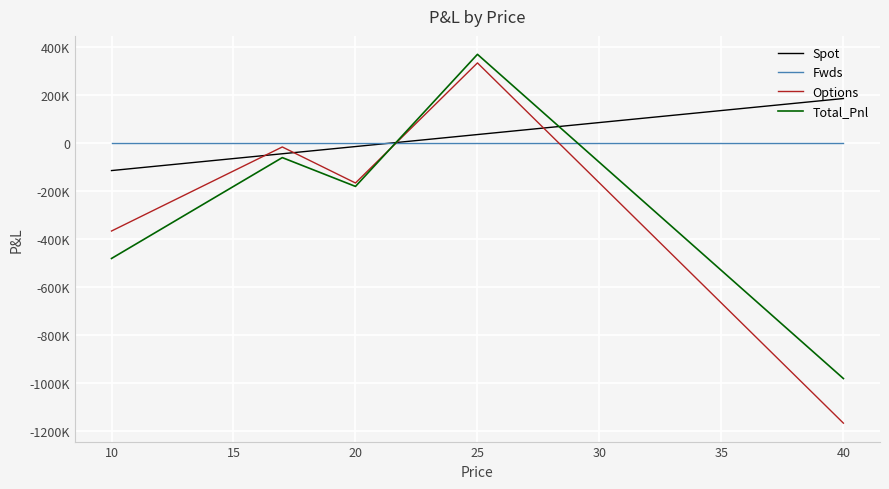

Does the chart display data point markers on the line(s)?

No